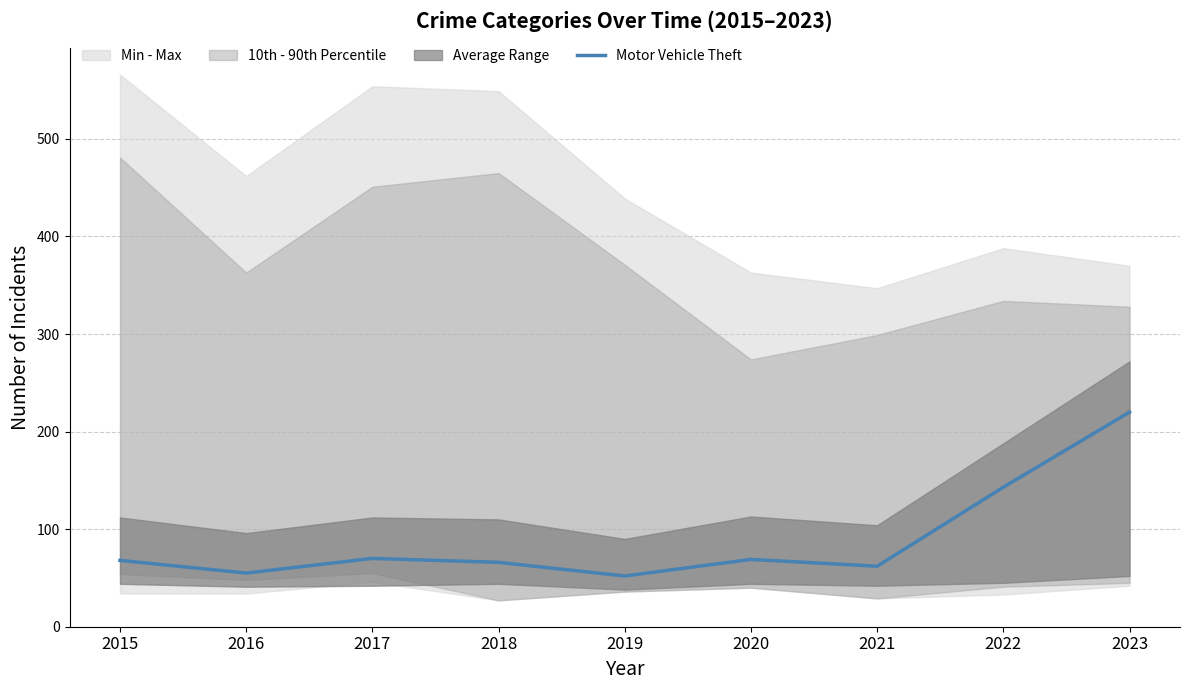

List the labels in order of value, smallest first.

2019, 2016, 2021, 2018, 2015, 2020, 2017, 2022, 2023